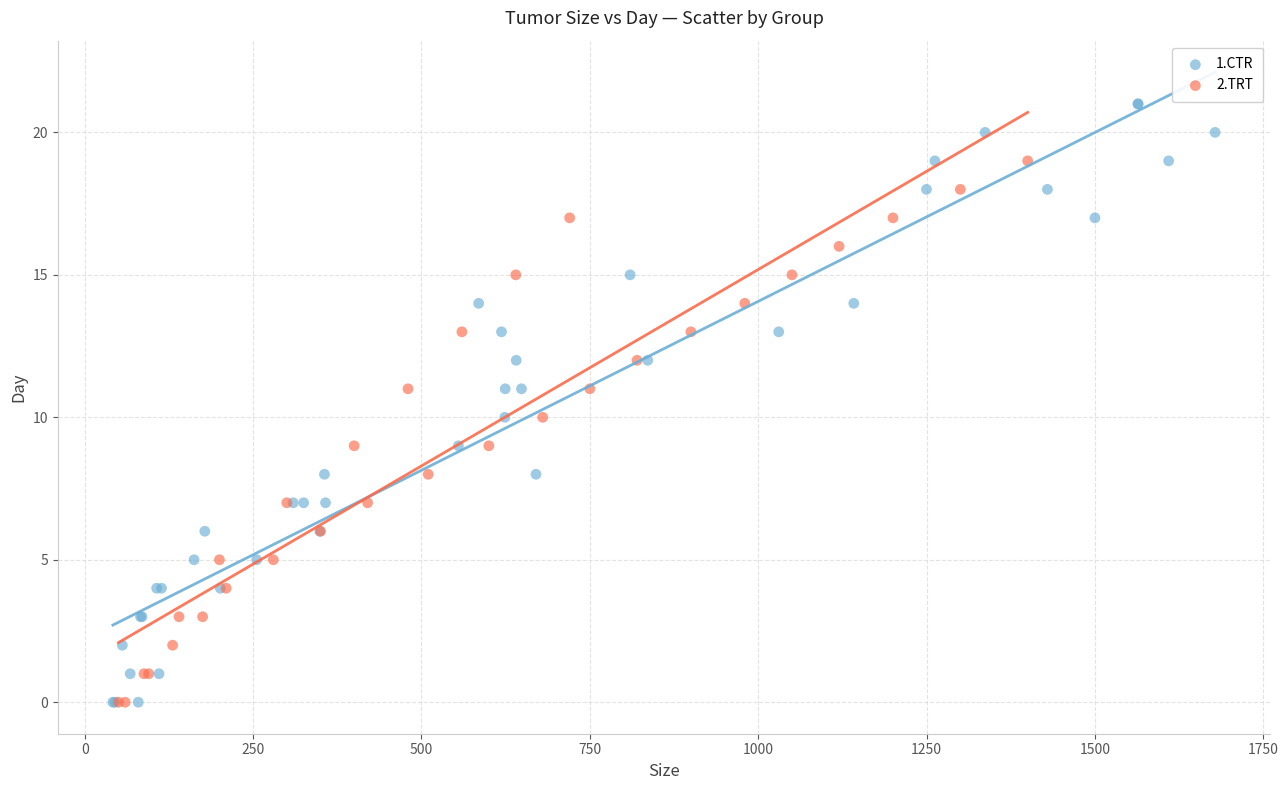

Which series reaches the maximum Y coordinate?

1.CTR